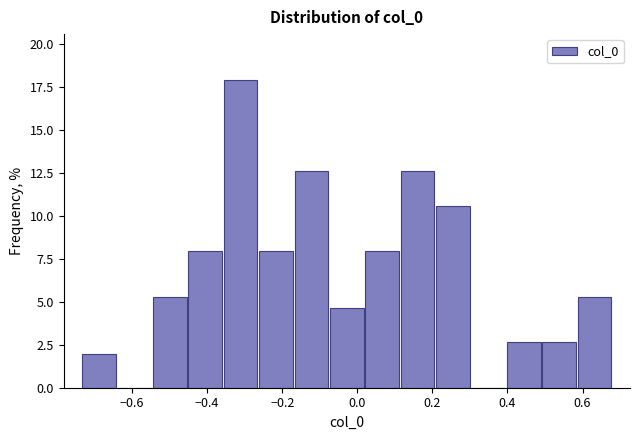

Which range on the x-axis has the tallest bar?

-0.36 to -0.26